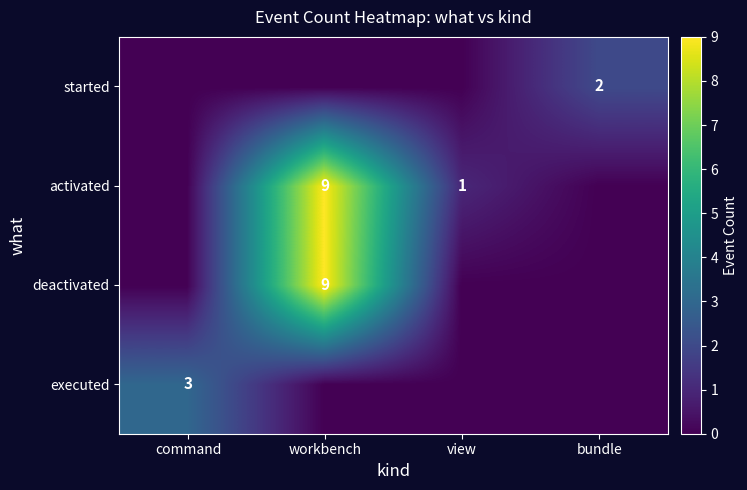

At view, list the series in order from smallest to largest.

executed, deactivated, started, activated